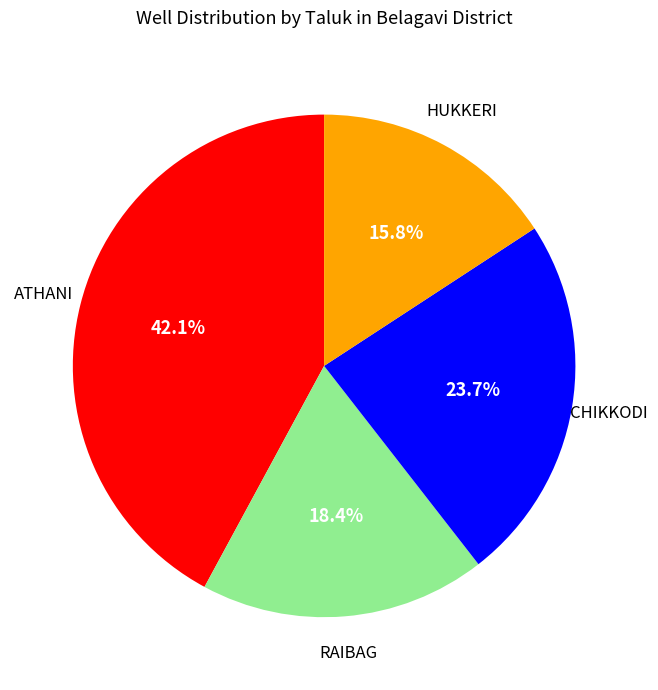

Is there any slice that represents more than half of the pie?

No